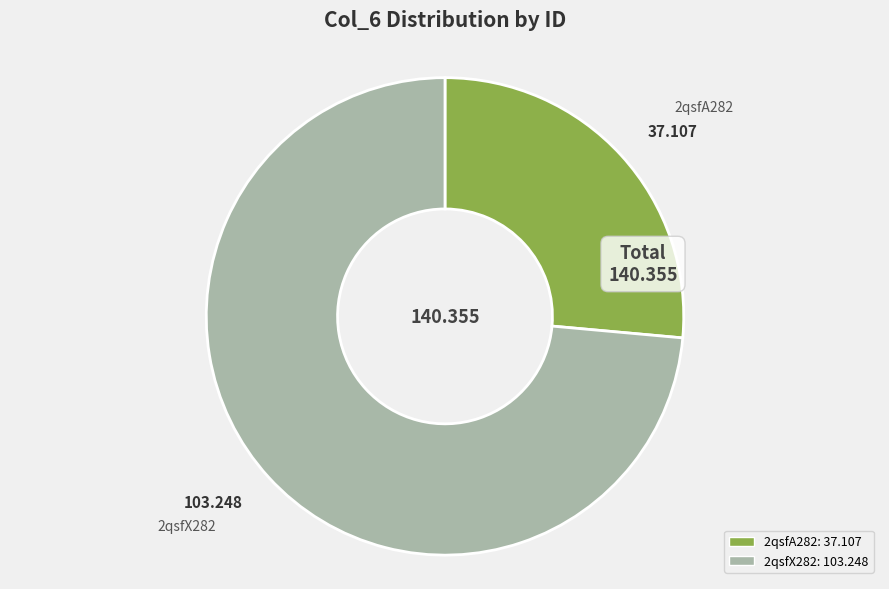

Between 2qsfX282 and 2qsfA282, which is larger?

2qsfX282